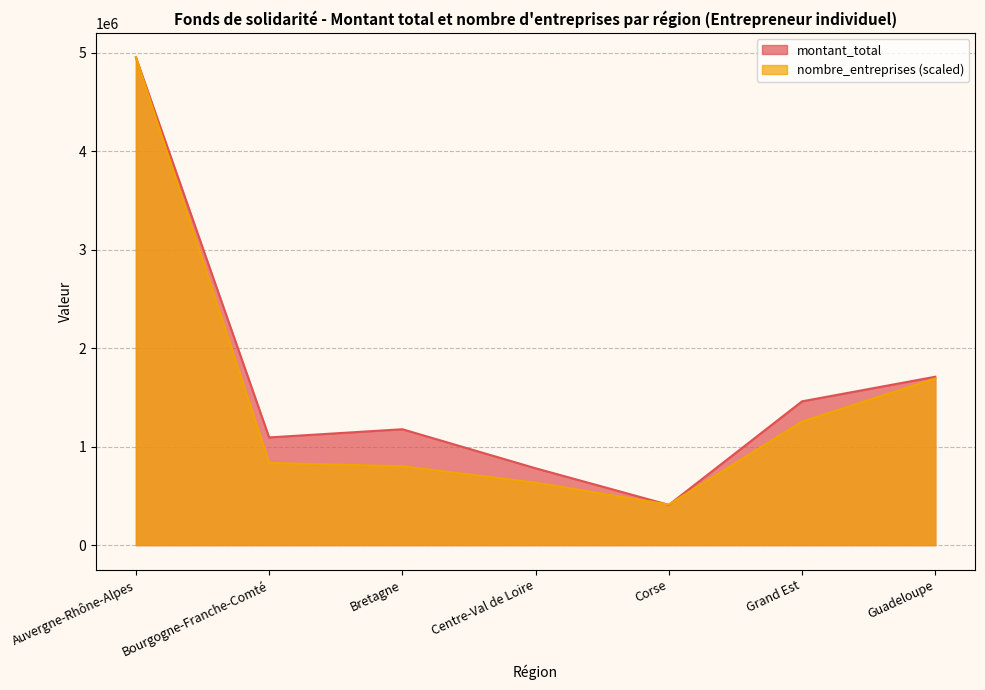

Does the chart display data point markers on the line(s)?

No